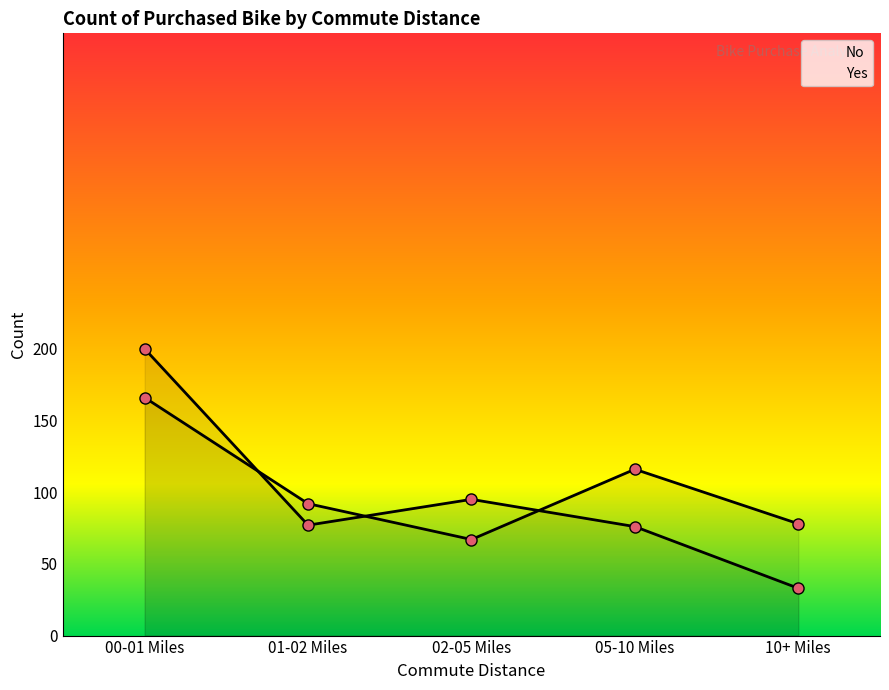

Rank the series by their maximum value, from lowest to highest.

No, Yes